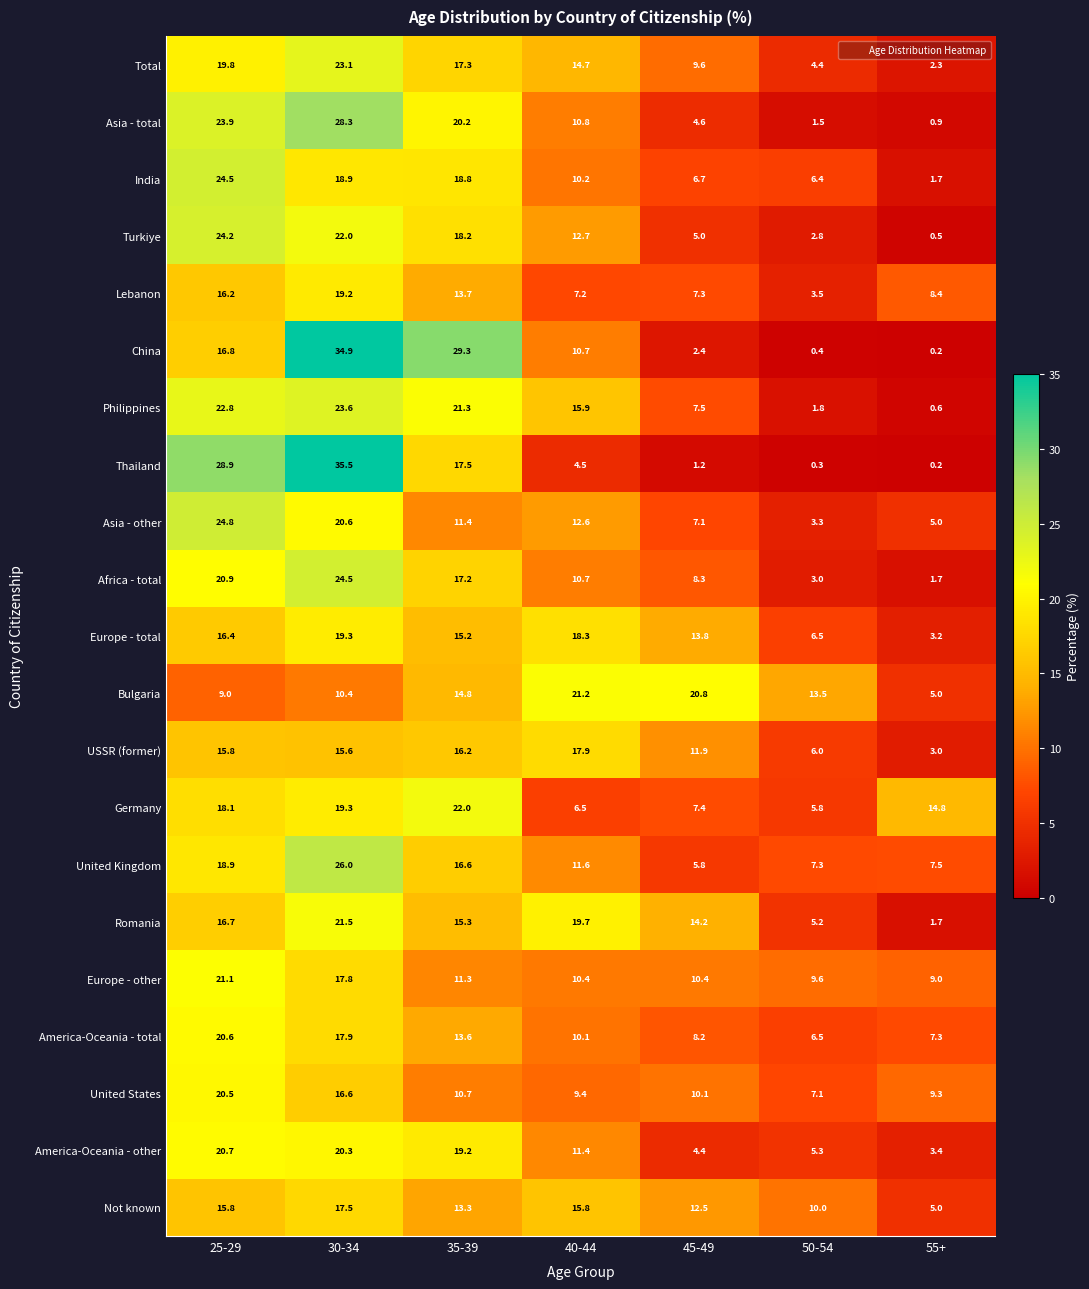

Where does the Europe - total series first go above 15?

25-29